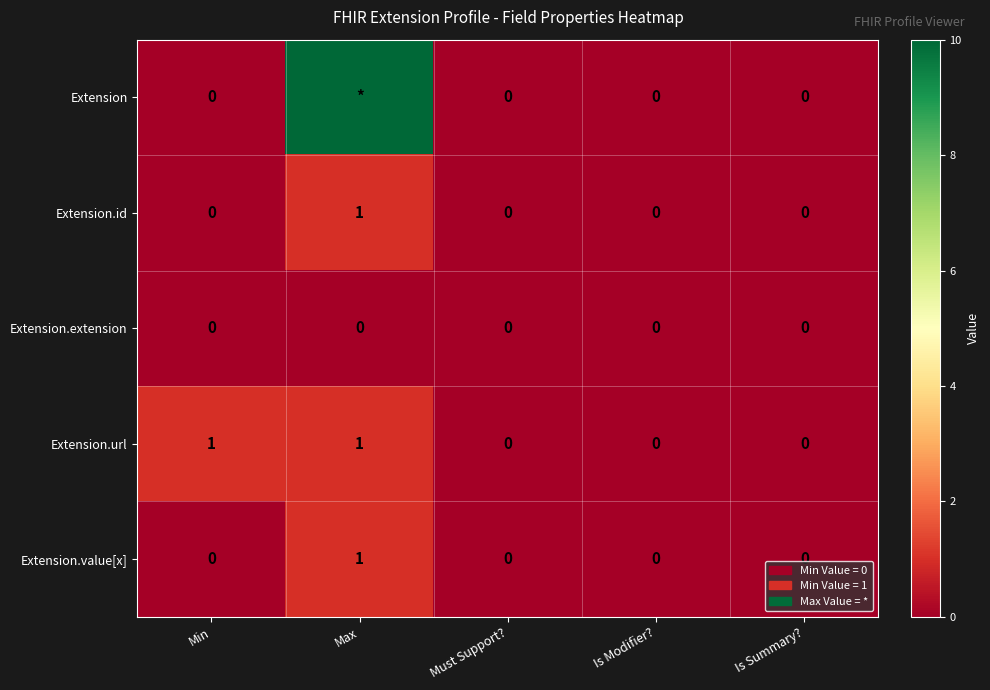

True or false: Extension.id has a value of 1 at Max.

True